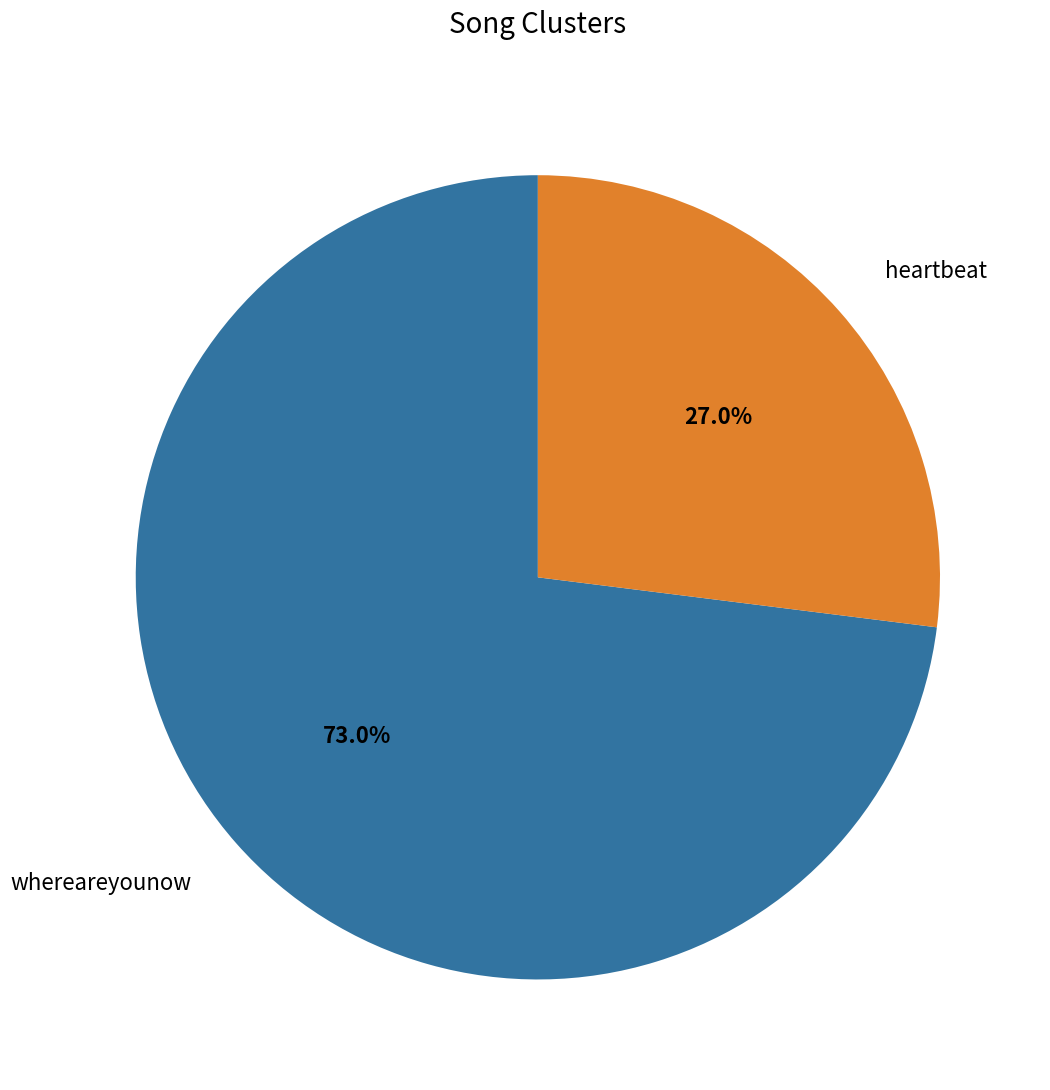

How many slices are in this pie chart?

2